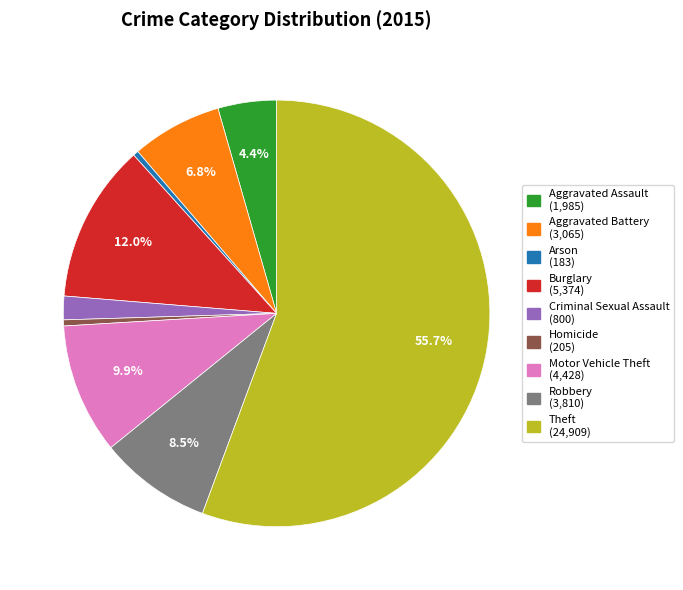

How many segments does this pie chart have?

9